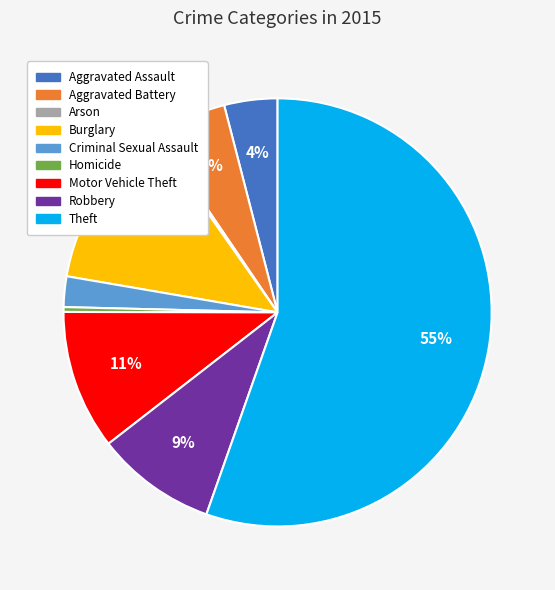

Combined, do Aggravated Battery and Theft account for over 50%?

Yes